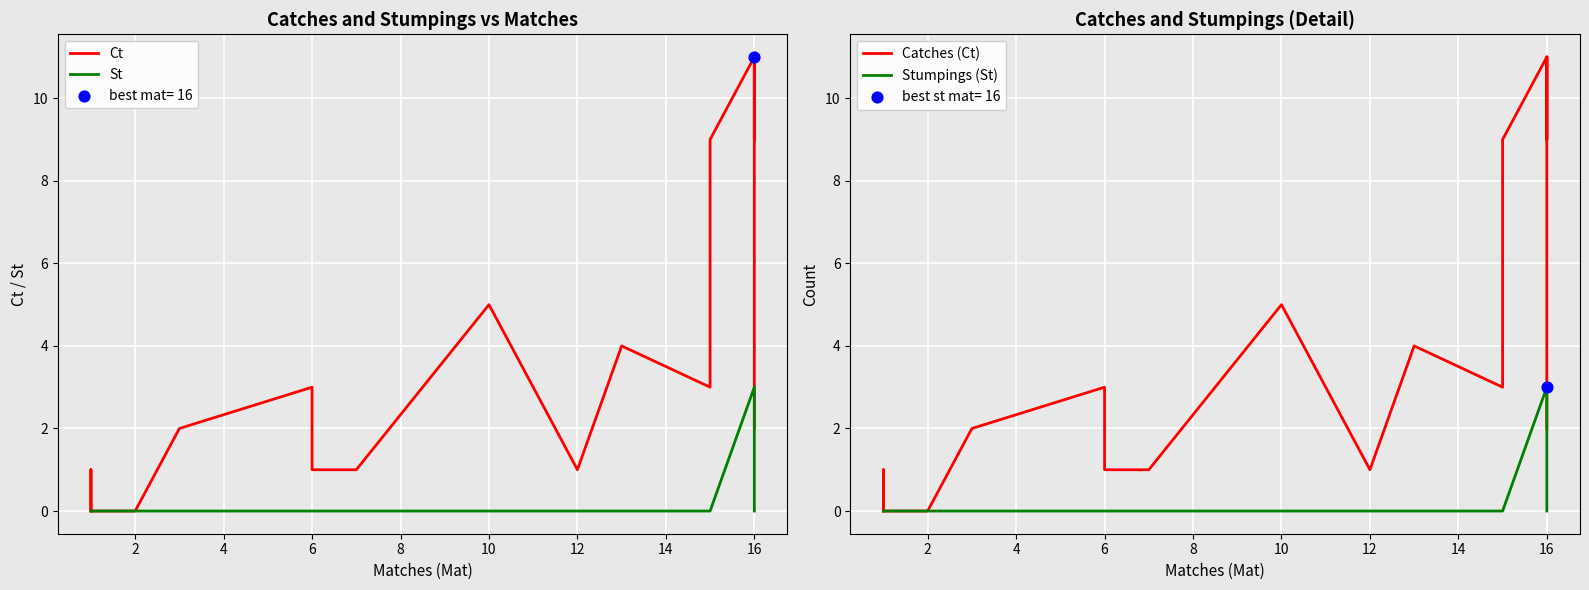

Is the value of St at 16 greater than the value of Stumpings (St) at 6?

Yes